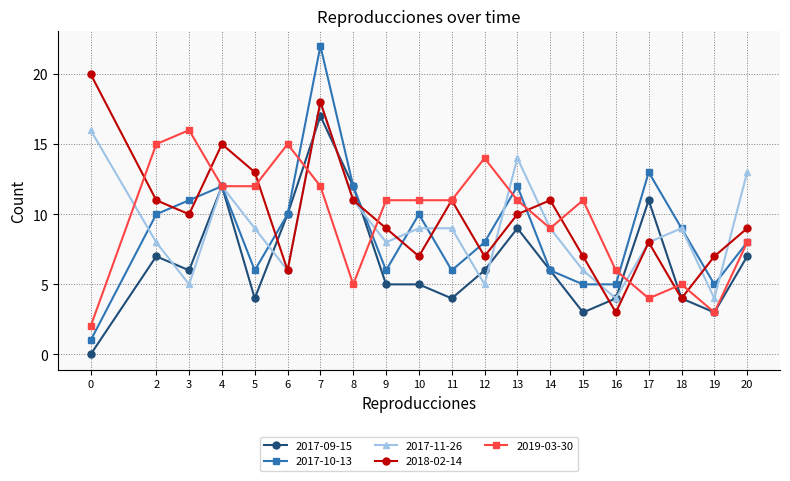

Which series has the widest spread of values?

2017-10-13